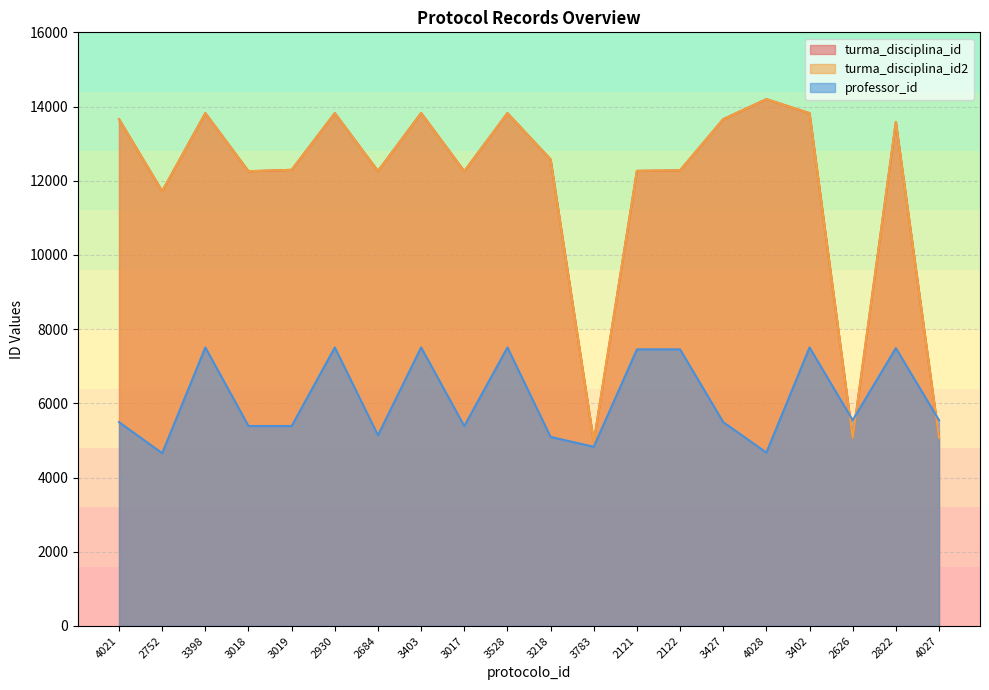

What is the difference between the second highest and second lowest values in the turma_disciplina_id2 series?

8753